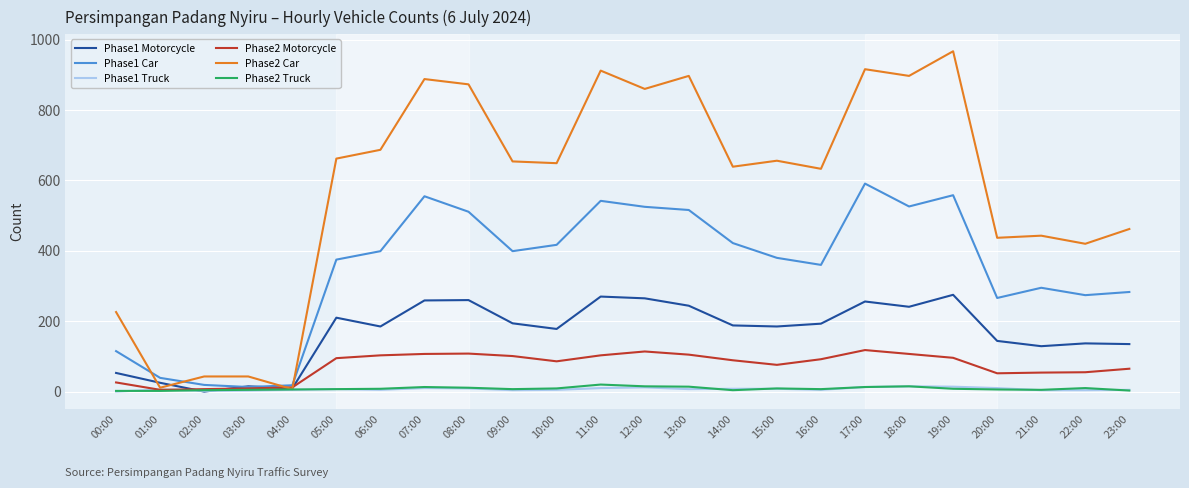

What is the difference between the second highest and second lowest values in the Phase1 Car series?

540